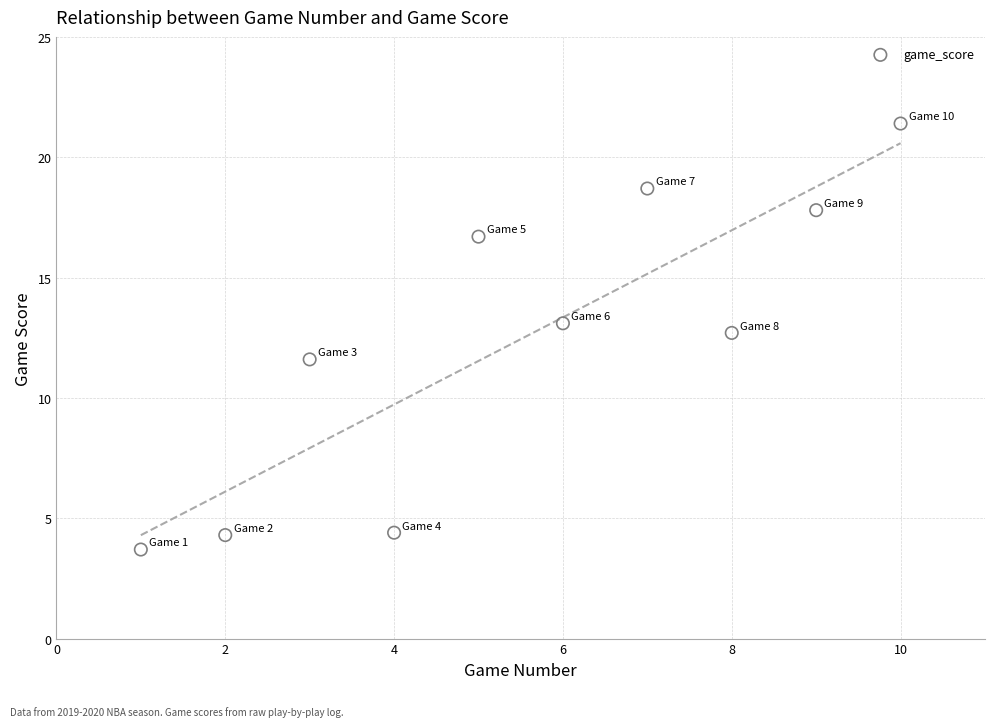

What Y value in the scatter plot is closest to 12?

11.6